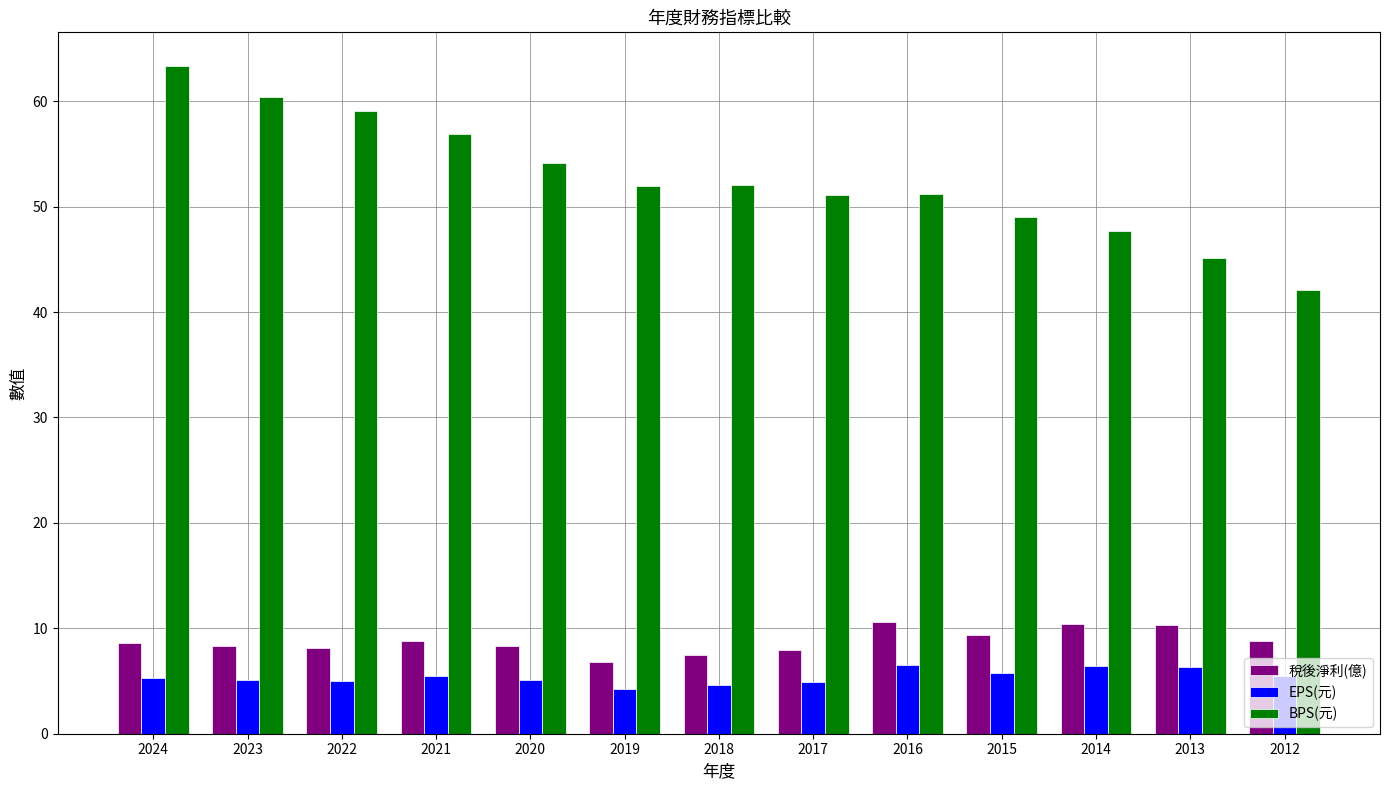

What is the value of the EPS(元) bar at the 13th from the left?

5.4